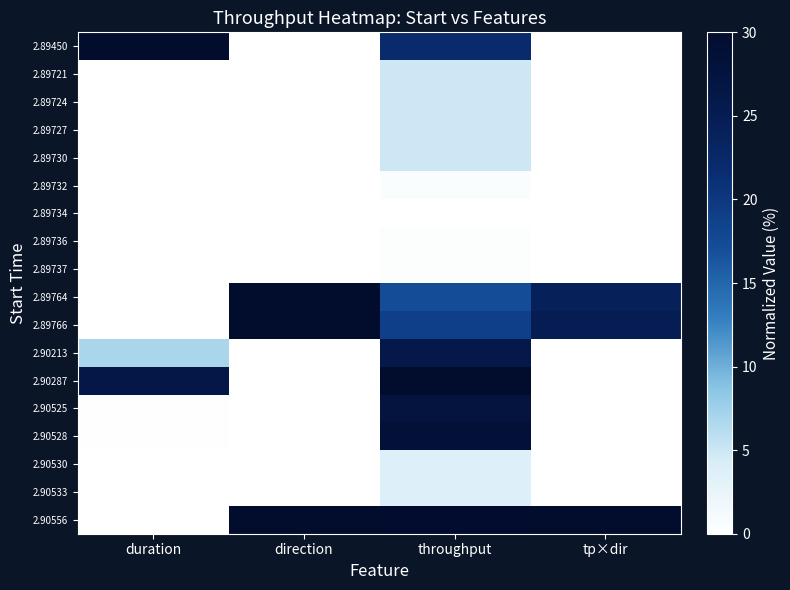

Rank the series at throughput from lowest to highest value.

2.89734, 2.89736, 2.89737, 2.89732, 2.90530, 2.90533, 2.89721, 2.89724, 2.89727, 2.89730, 2.89764, 2.89766, 2.89450, 2.90213, 2.90525, 2.90528, 2.90556, 2.90287